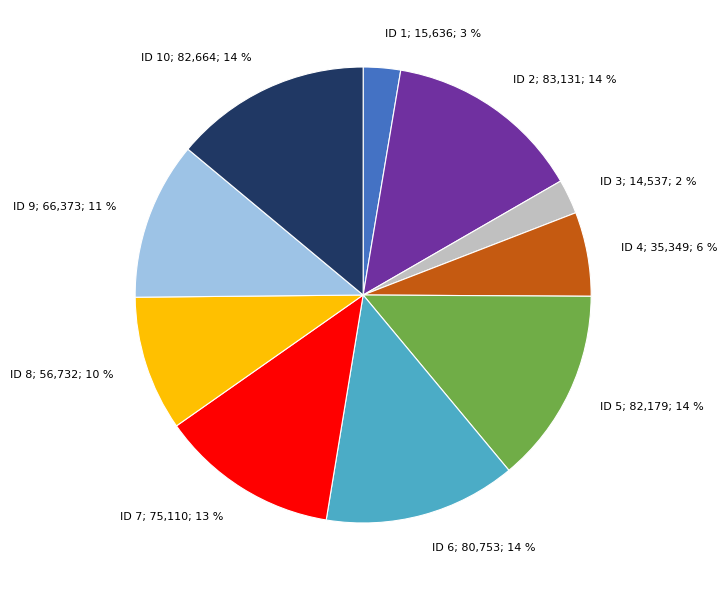

To the nearest percent, what is the difference between the largest and smallest slice percentages?

12%